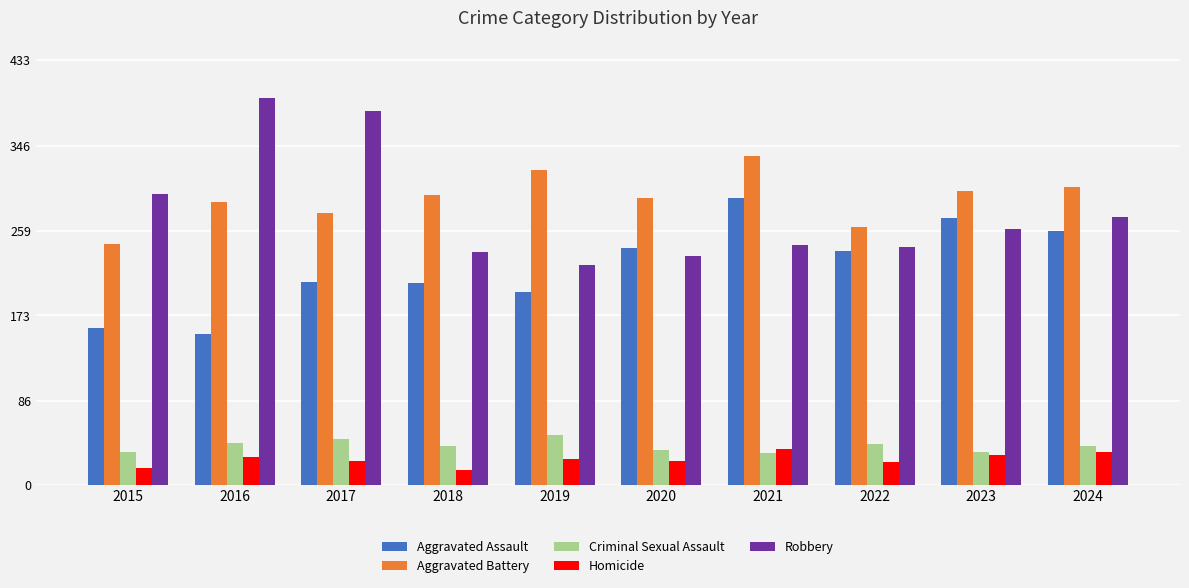

At which label does Robbery reach its minimum?

2019